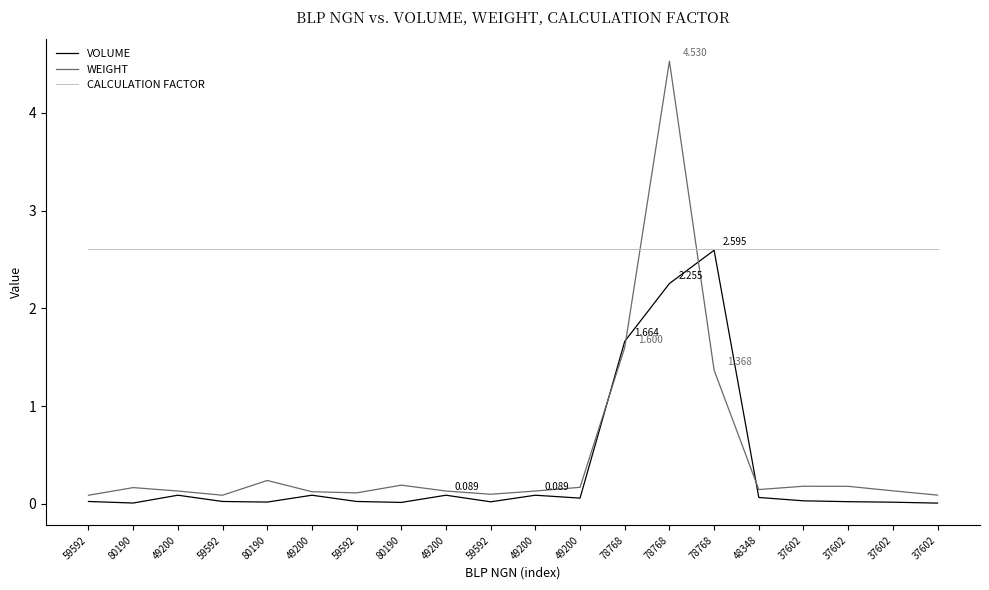

The value of CALCULATION FACTOR at 49200 is 4.7. True or false?

False